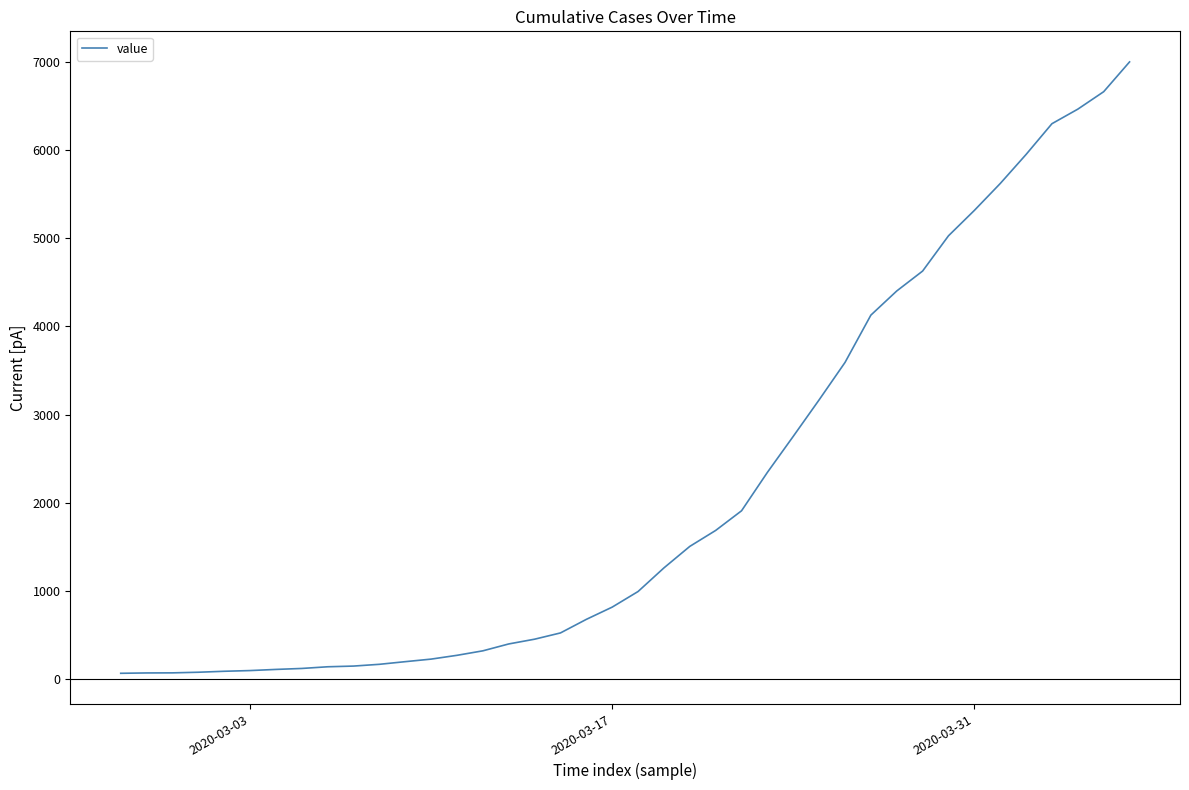

What is the sum of all values?

85712